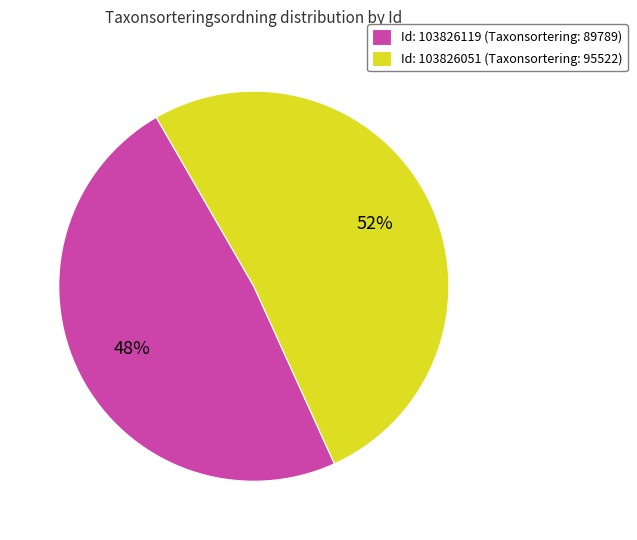

What percentage is the Id: 103826119 (Taxonsortering: 89789) slice, to the nearest percent?

48%